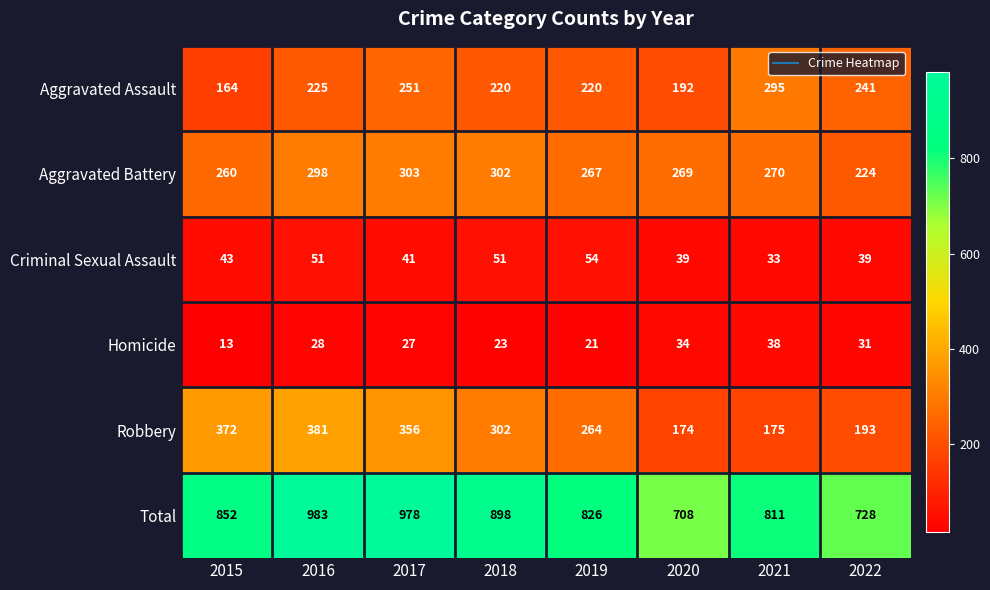

True or false: Total has a value of 898 at 2018.

True